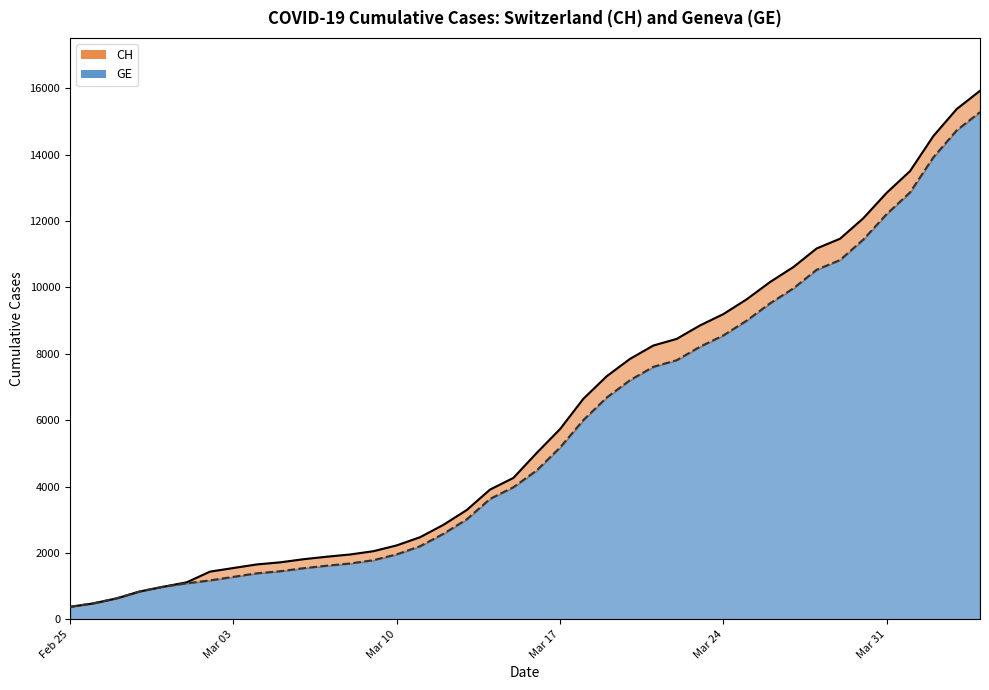

What is the difference between the maximum and minimum values in the GE series?

14909